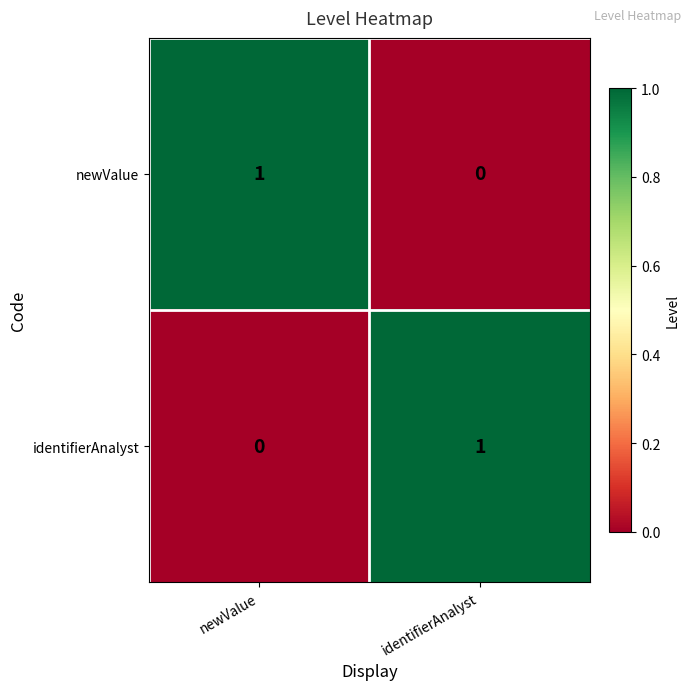

Rank the categories by identifierAnalyst value from highest to lowest.

identifierAnalyst, newValue